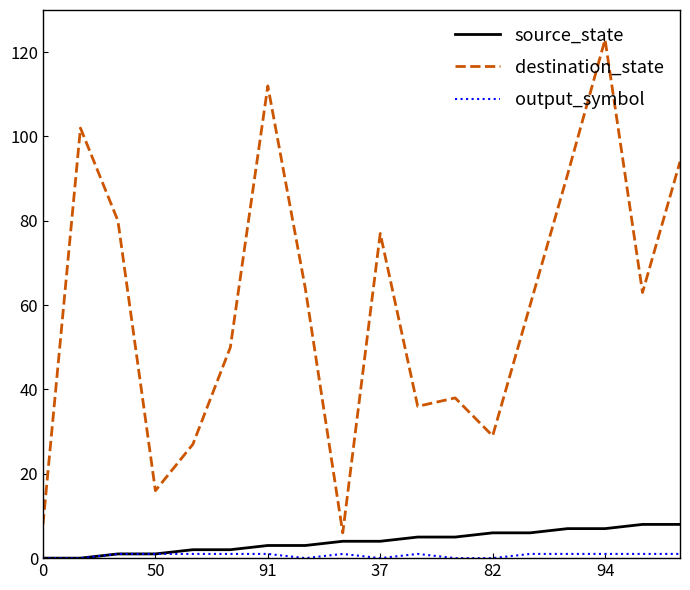

What is the greatest value displayed?

123